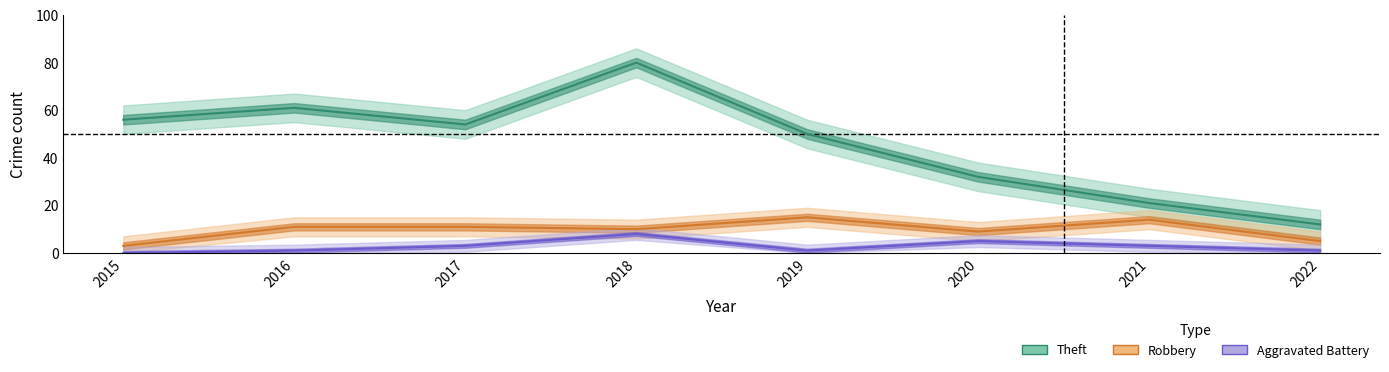

How many values in the Theft series exceed 54?

3